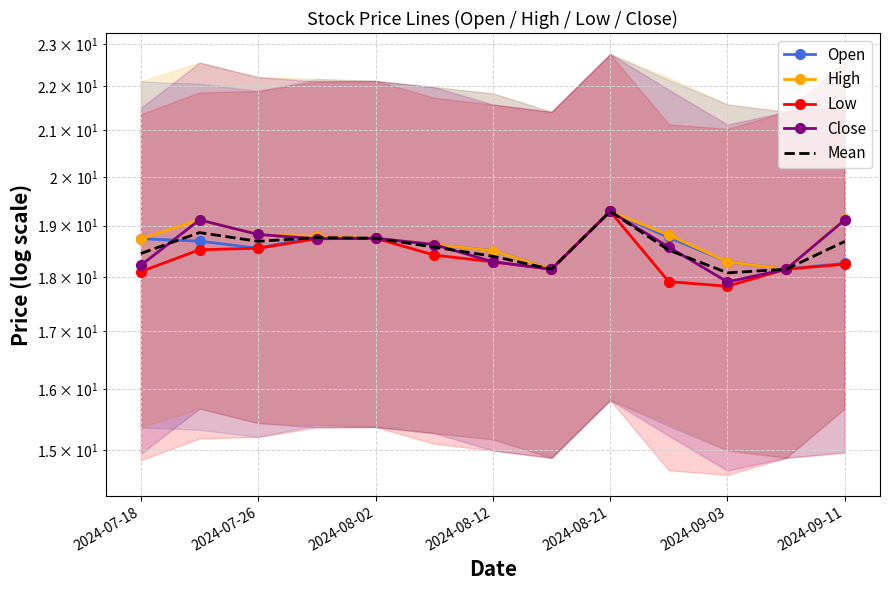

At which label does Close first exceed 18?

2024-07-18